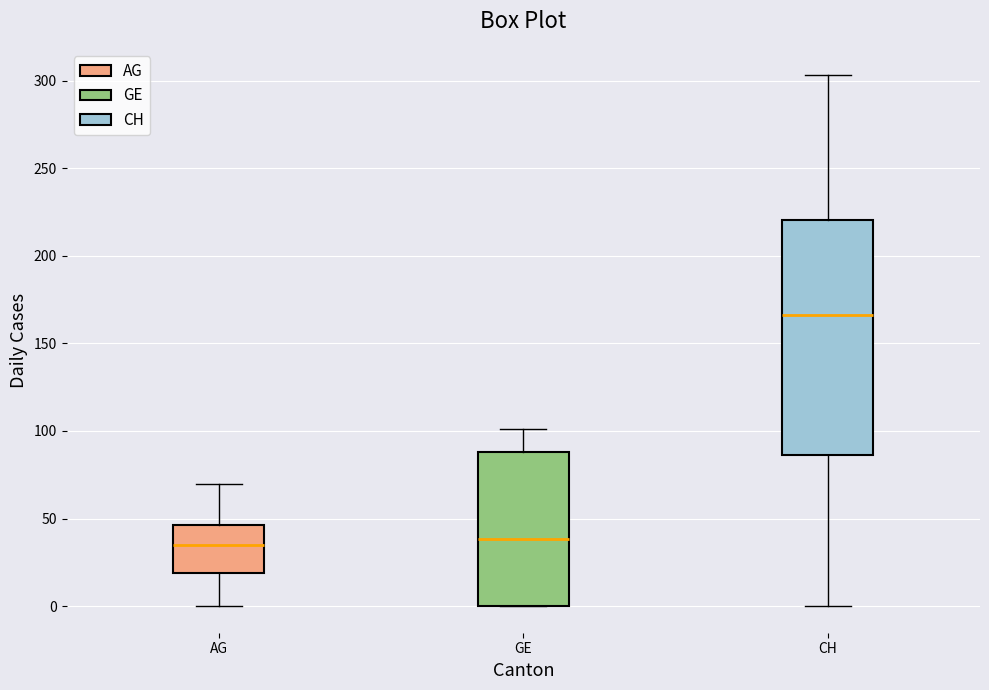

Which box's median line is the highest?

CH